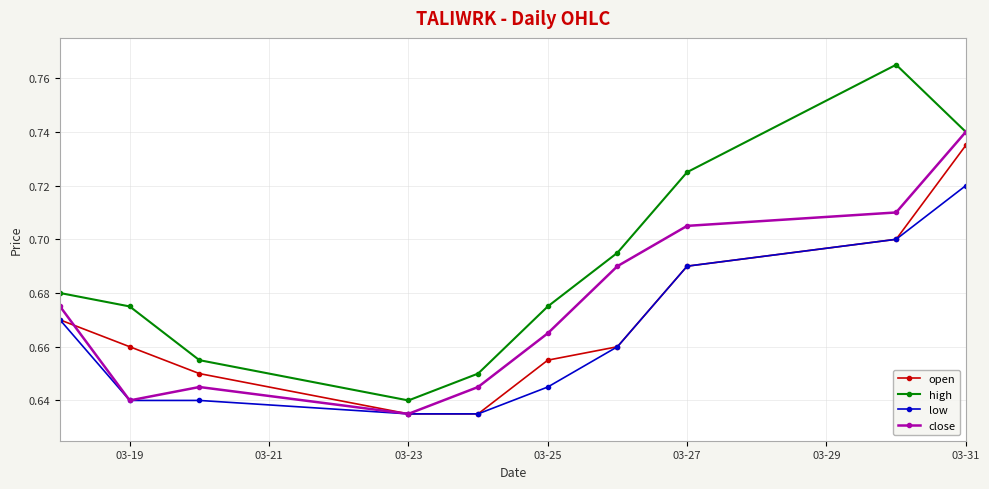

How many lines are shown in the chart?

4